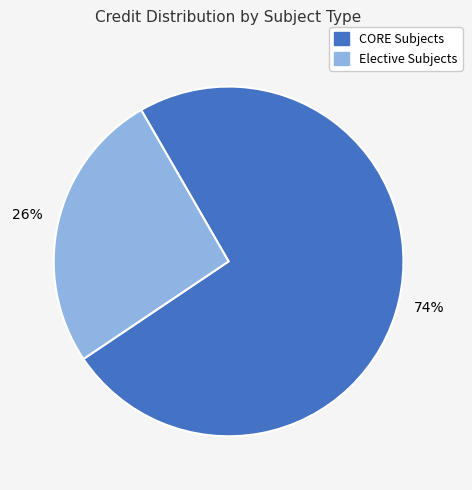

To the nearest percent, what is the average slice percentage?

50%